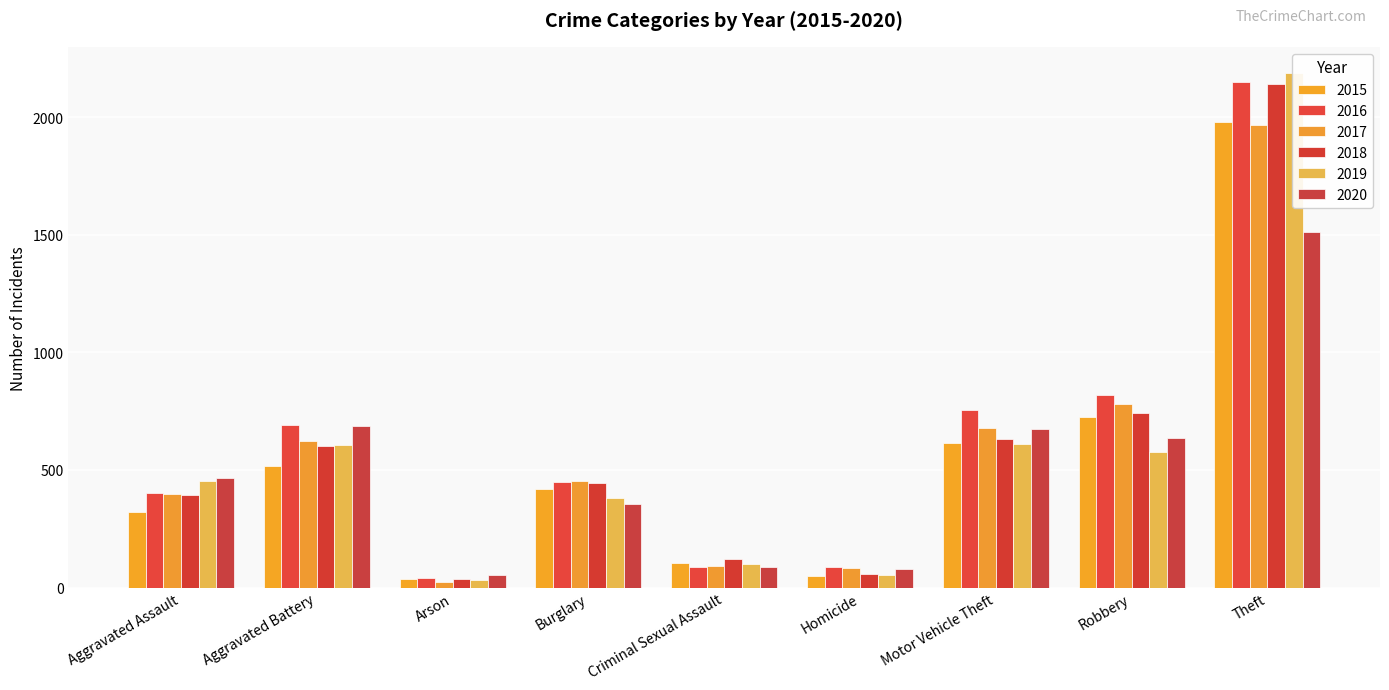

Count the number of categories in the chart.

9